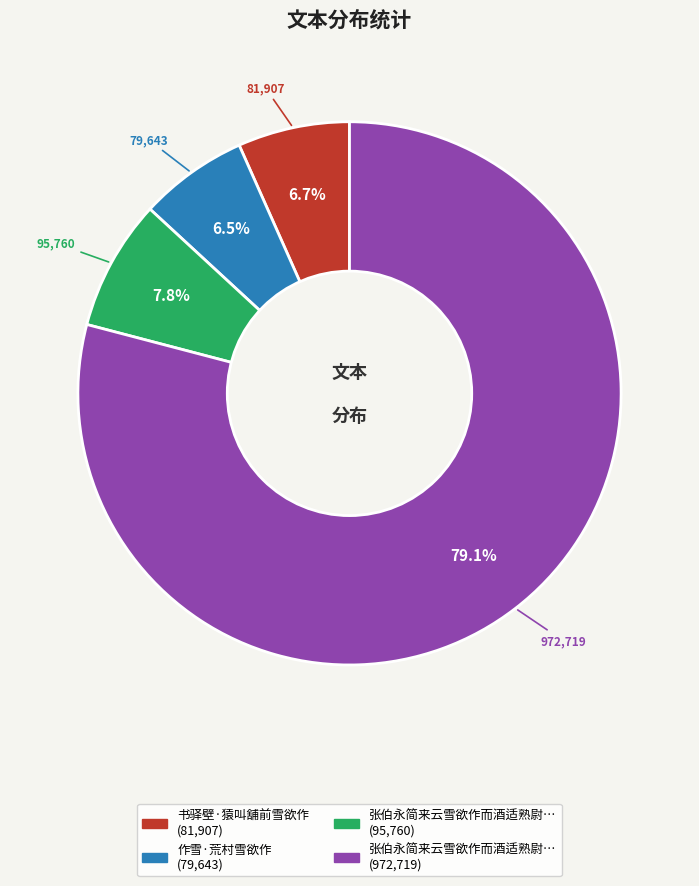

Count the number of slices in the pie.

4